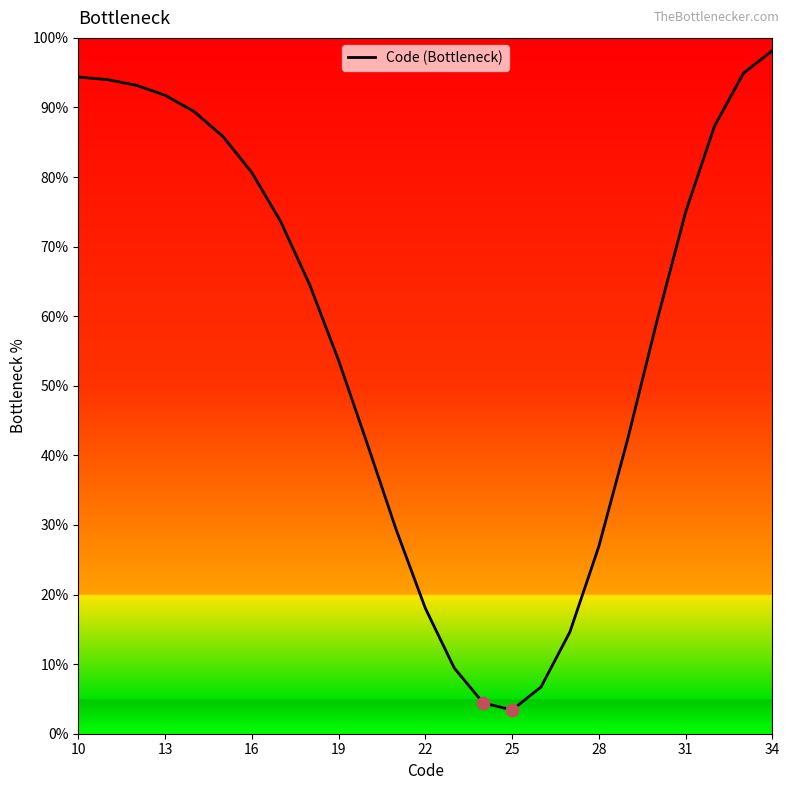

What is the maximum value shown in the chart?

98.2